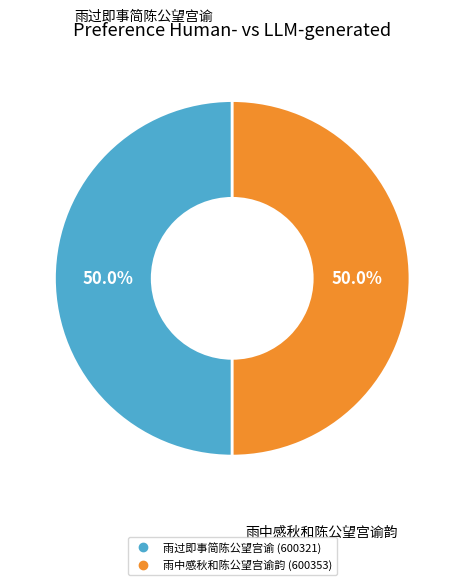

What is the ratio of the value at 雨过即事简陈公望宫谕 to the value at 雨中感秋和陈公望宫谕韵?

1.0